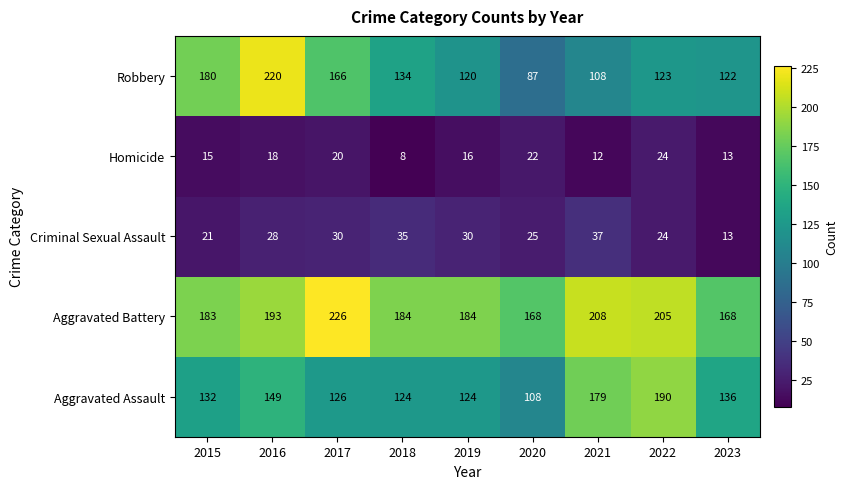

Which series has the largest total across all categories?

Aggravated Battery